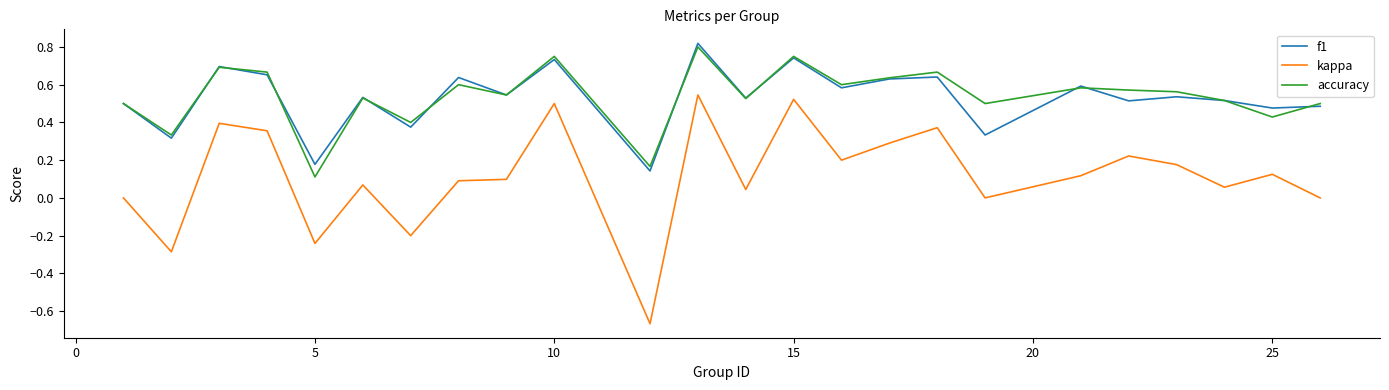

Which series has the widest spread of values?

kappa